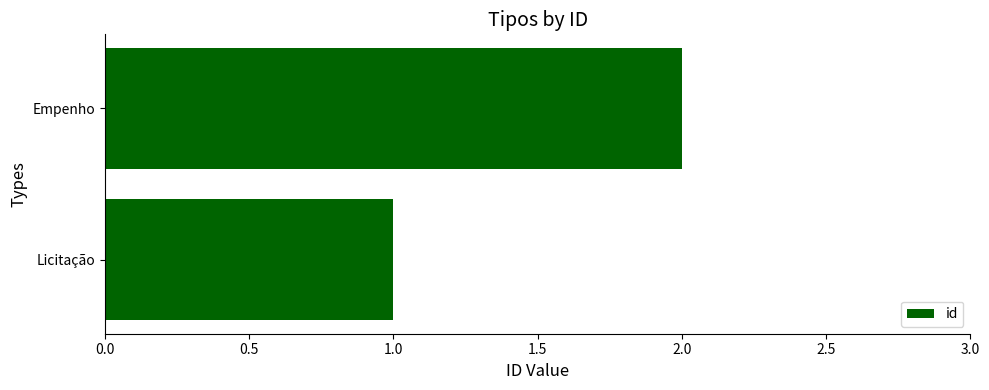

How many bars are there in total?

2